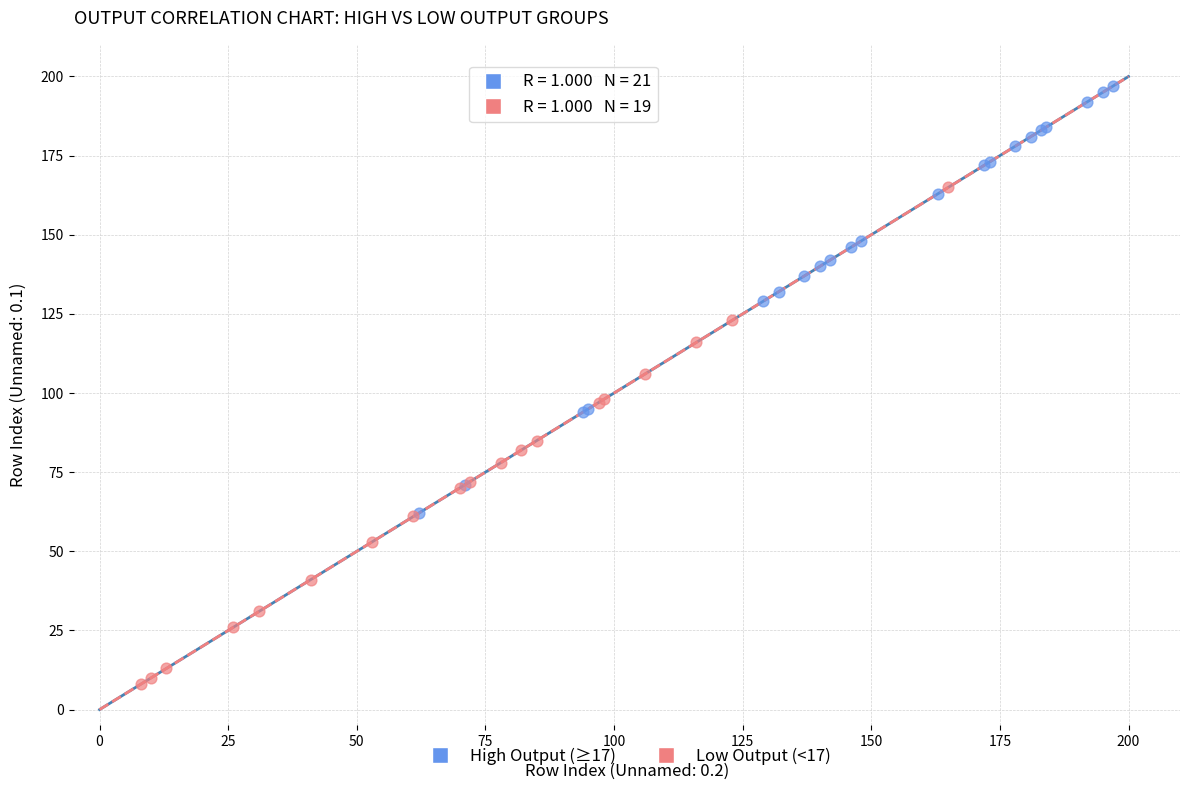

Which series contains the highest Y value?

High Output (≥17)